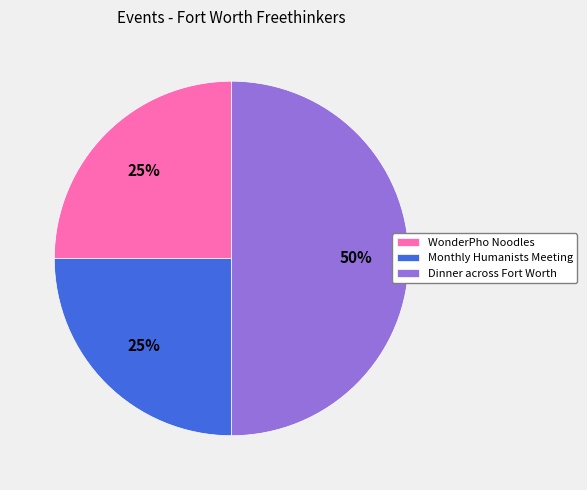

Which category has the biggest portion of the pie?

Dinner across Fort Worth